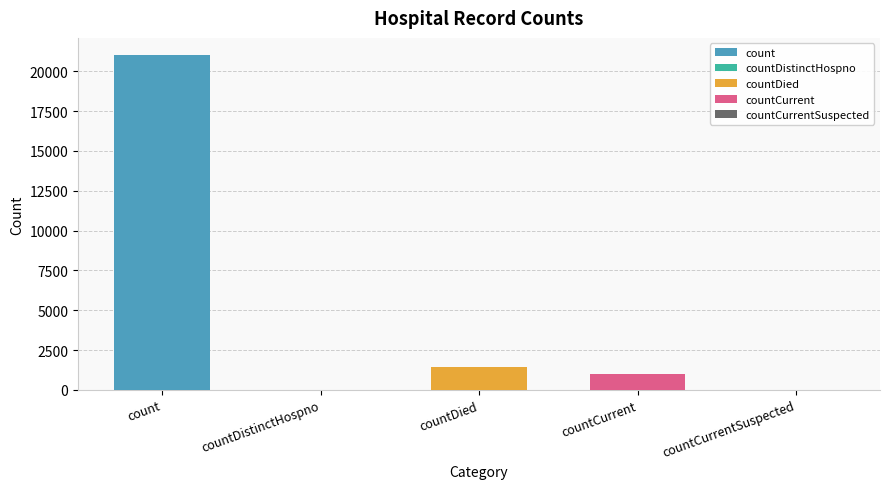

True or false: the data shows 12291 at countDistinctHospno.

False